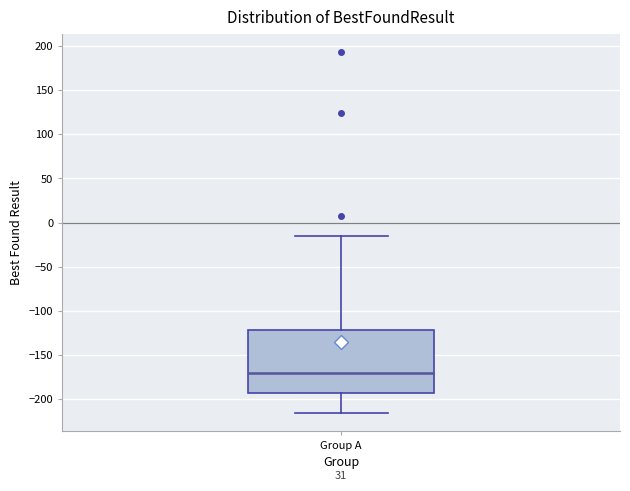

Read this box plot against the y-axis: the position of the median line, the range covered by the box, and the ends of both whiskers. The values are not printed on the chart, so give them approximately, as read against the axis.

median -170, box -195 to -120, whiskers -215 to -15